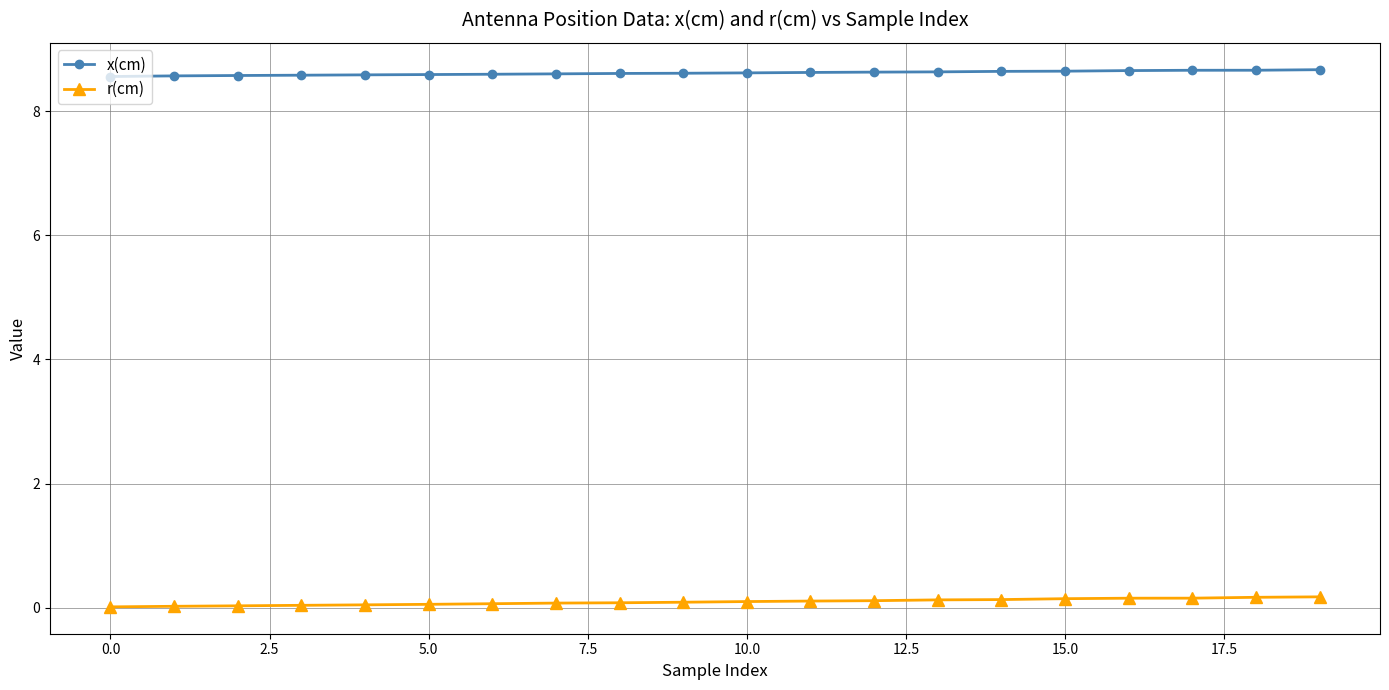

Rank the series by their average value, from highest to lowest.

x(cm), r(cm)